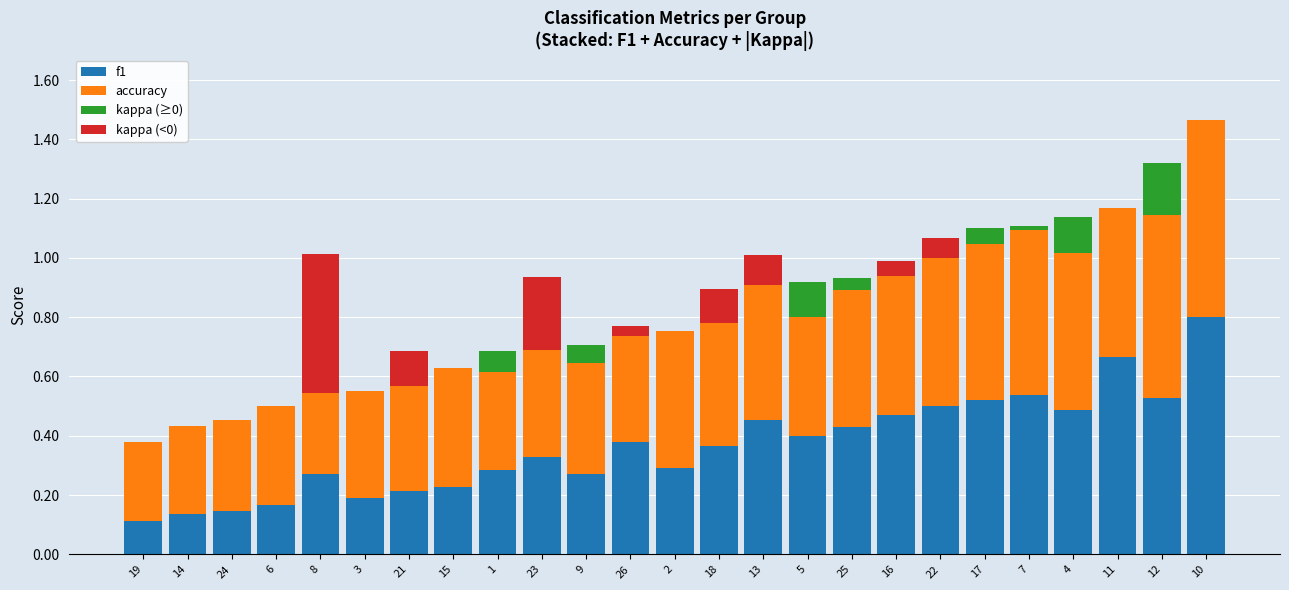

What is the sum of the f1 values at 11 and 22?

1.2